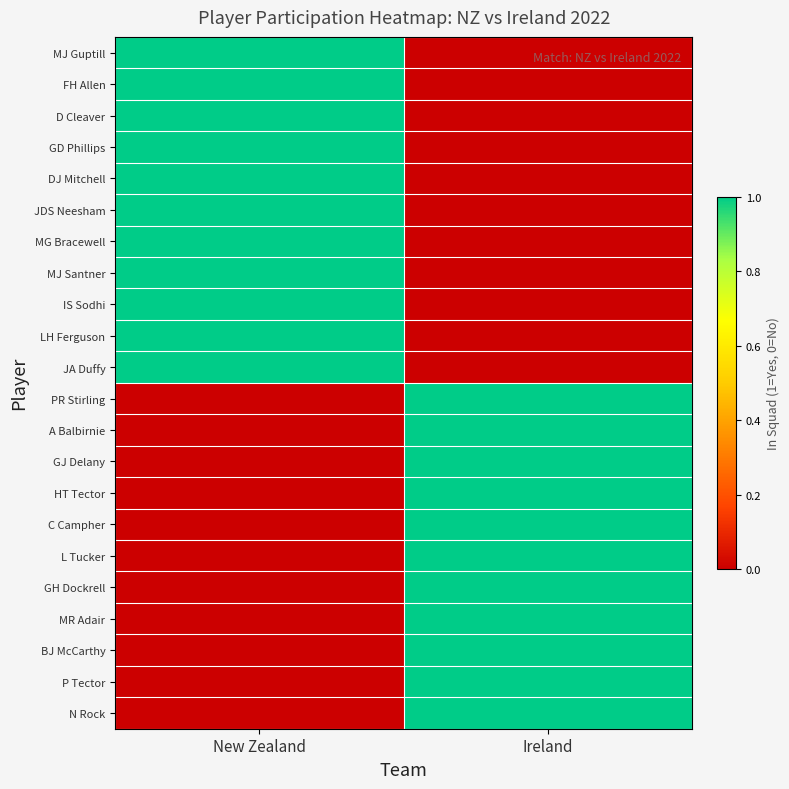

Reading left to right, list all the values displayed in this chart.

MJ Guptill: New Zealand=1	Ireland=0
FH Allen: New Zealand=1	Ireland=0
D Cleaver: New Zealand=1	Ireland=0
GD Phillips: New Zealand=1	Ireland=0
DJ Mitchell: New Zealand=1	Ireland=0
JDS Neesham: New Zealand=1	Ireland=0
MG Bracewell: New Zealand=1	Ireland=0
MJ Santner: New Zealand=1	Ireland=0
IS Sodhi: New Zealand=1	Ireland=0
LH Ferguson: New Zealand=1	Ireland=0
JA Duffy: New Zealand=1	Ireland=0
PR Stirling: New Zealand=0	Ireland=1
A Balbirnie: New Zealand=0	Ireland=1
GJ Delany: New Zealand=0	Ireland=1
HT Tector: New Zealand=0	Ireland=1
C Campher: New Zealand=0	Ireland=1
L Tucker: New Zealand=0	Ireland=1
GH Dockrell: New Zealand=0	Ireland=1
MR Adair: New Zealand=0	Ireland=1
BJ McCarthy: New Zealand=0	Ireland=1
P Tector: New Zealand=0	Ireland=1
N Rock: New Zealand=0	Ireland=1